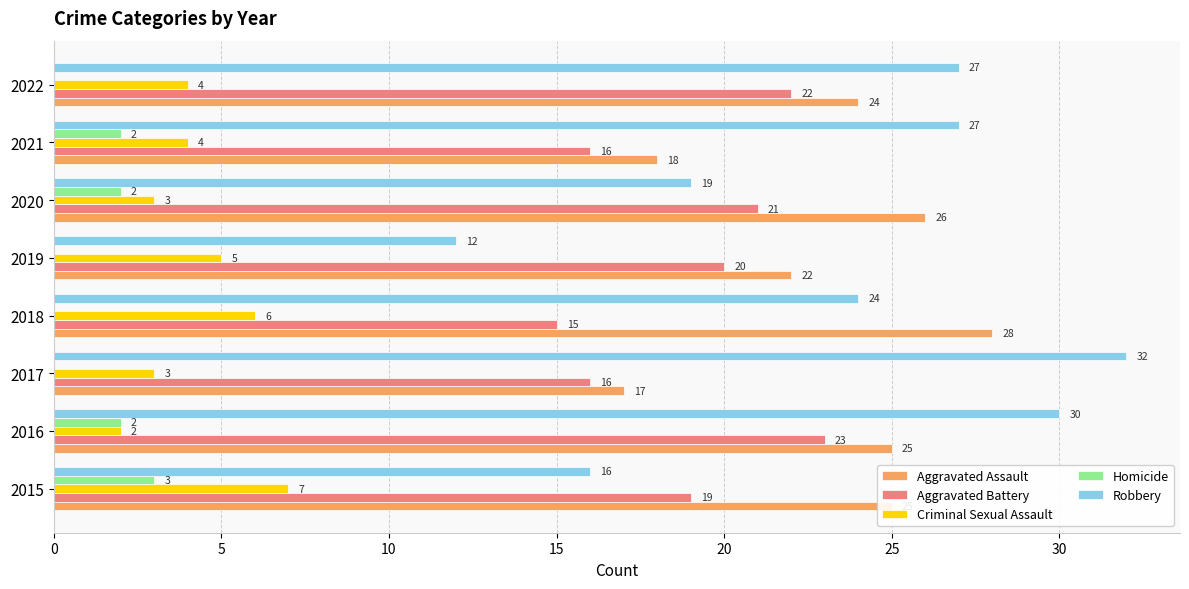

What is the maximum value for Homicide?

3